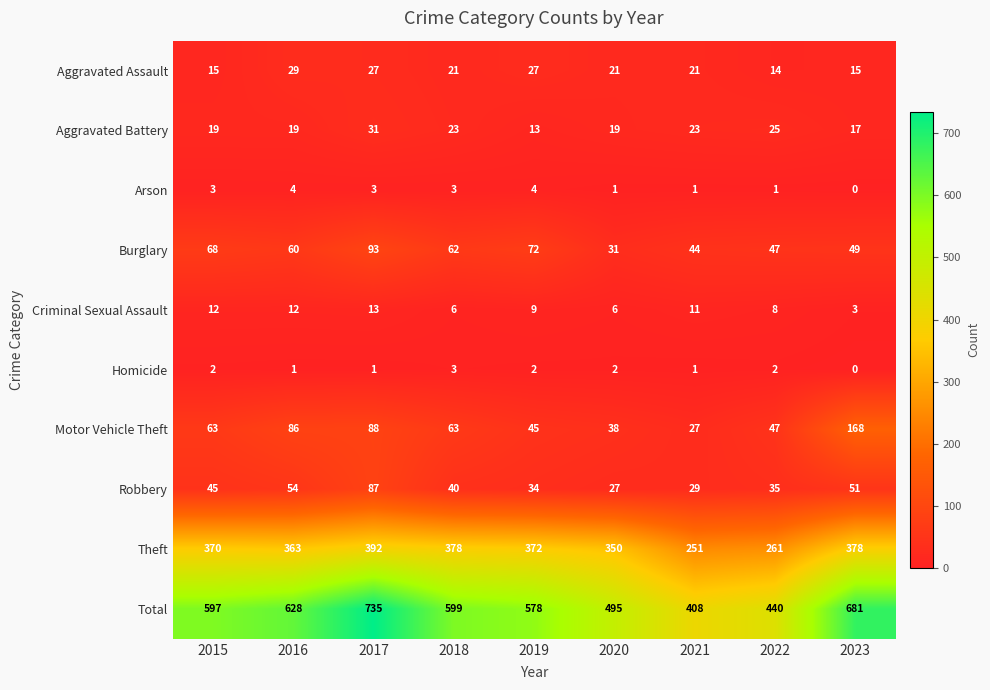

Where is Criminal Sexual Assault nearest to the value 8?

2022